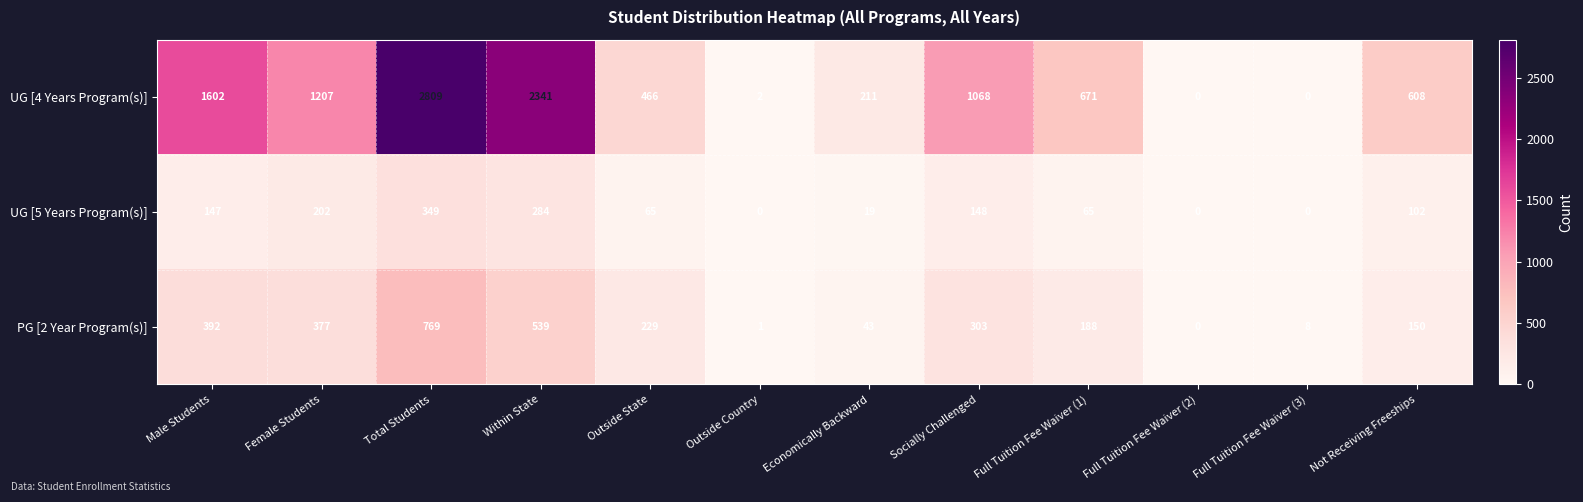

At which category is the sum across all series the highest?

Total Students